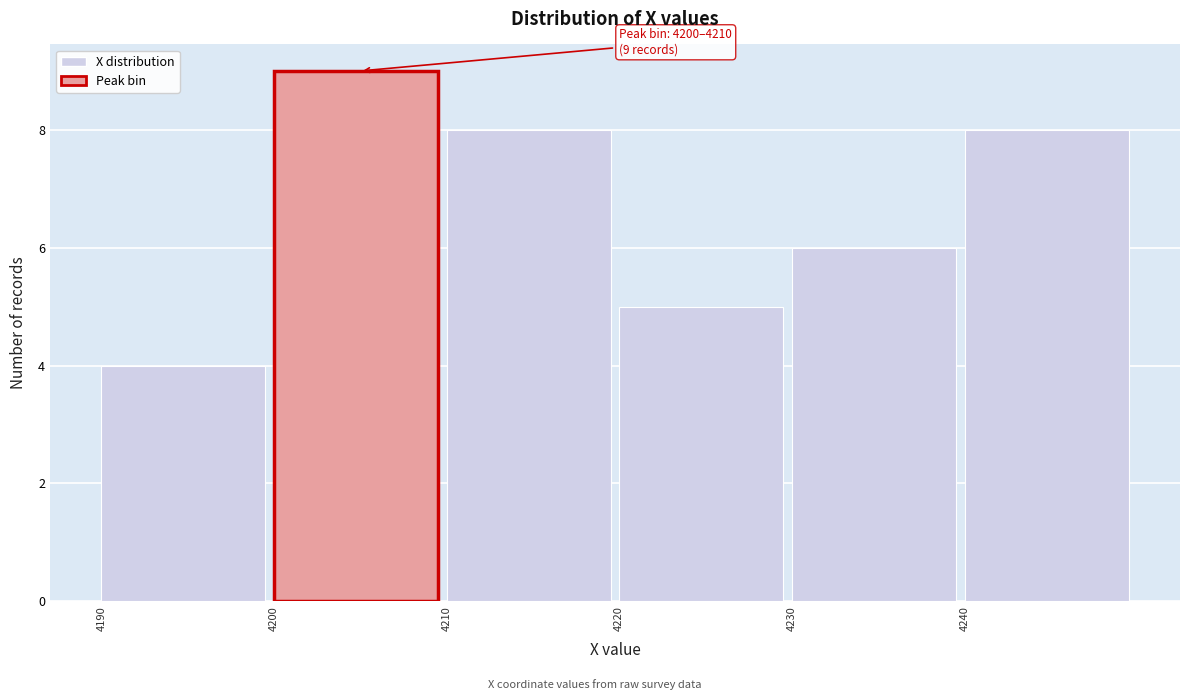

Which range on the x-axis has the tallest bar?

4200 to 4210